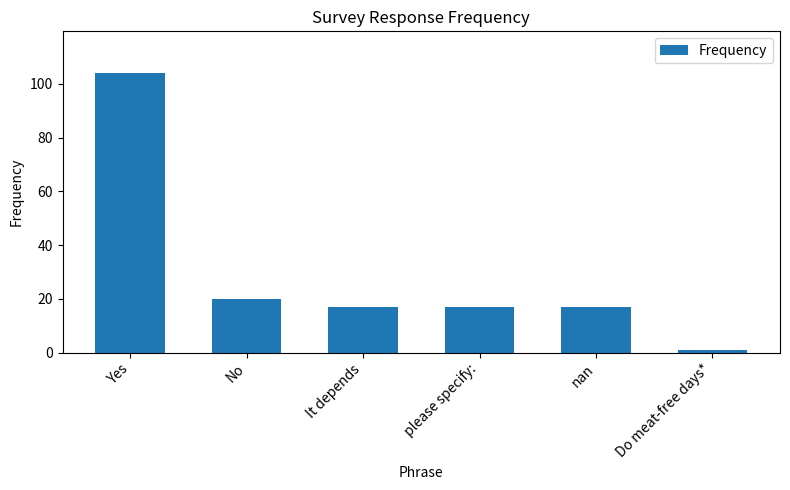

Between please specify: and Yes, which is larger?

Yes